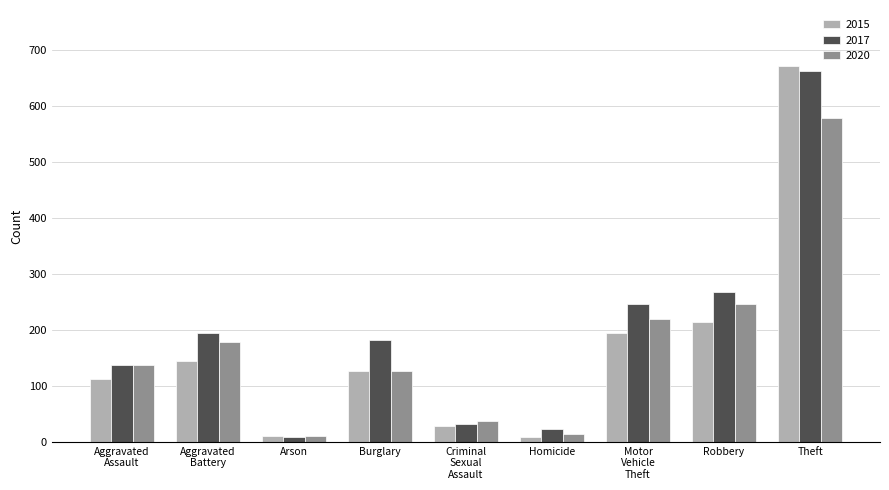

How many groups of bars are there?

9